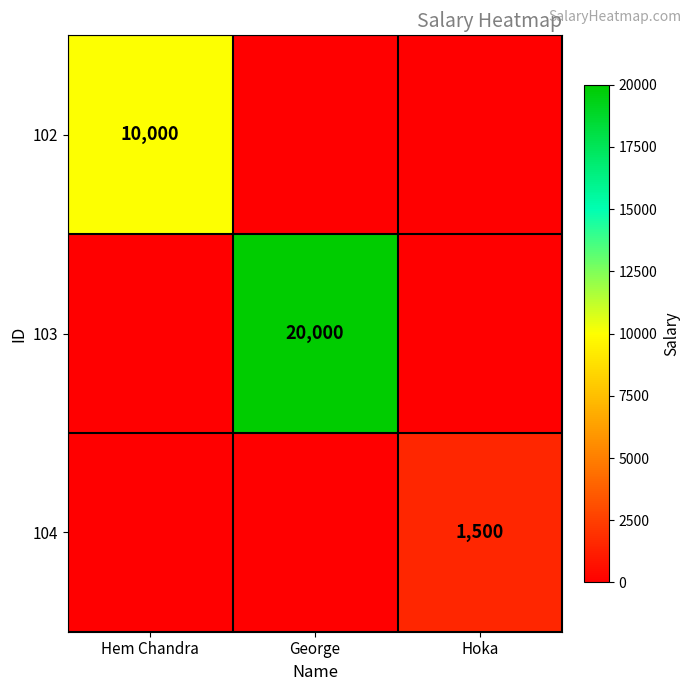

True or false: 104 has a value of 1500 at Hoka.

True